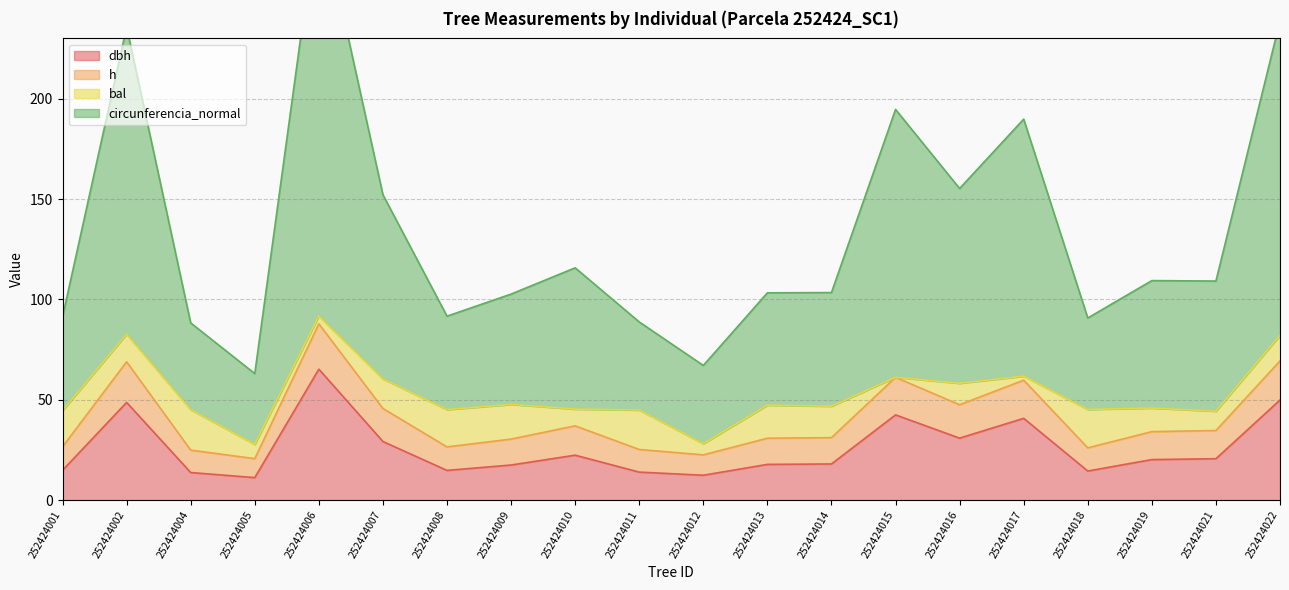

The dbh series shows 116.2 at 252424006. True or false?

False